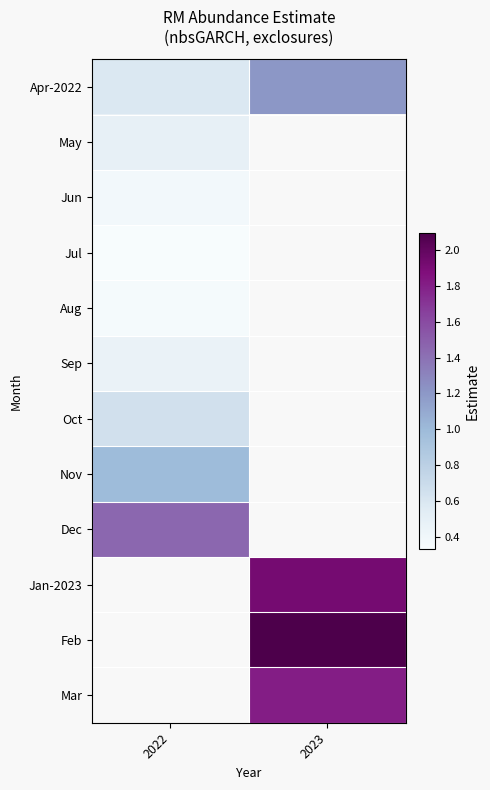

What is the minimum value for Jul?

0.3